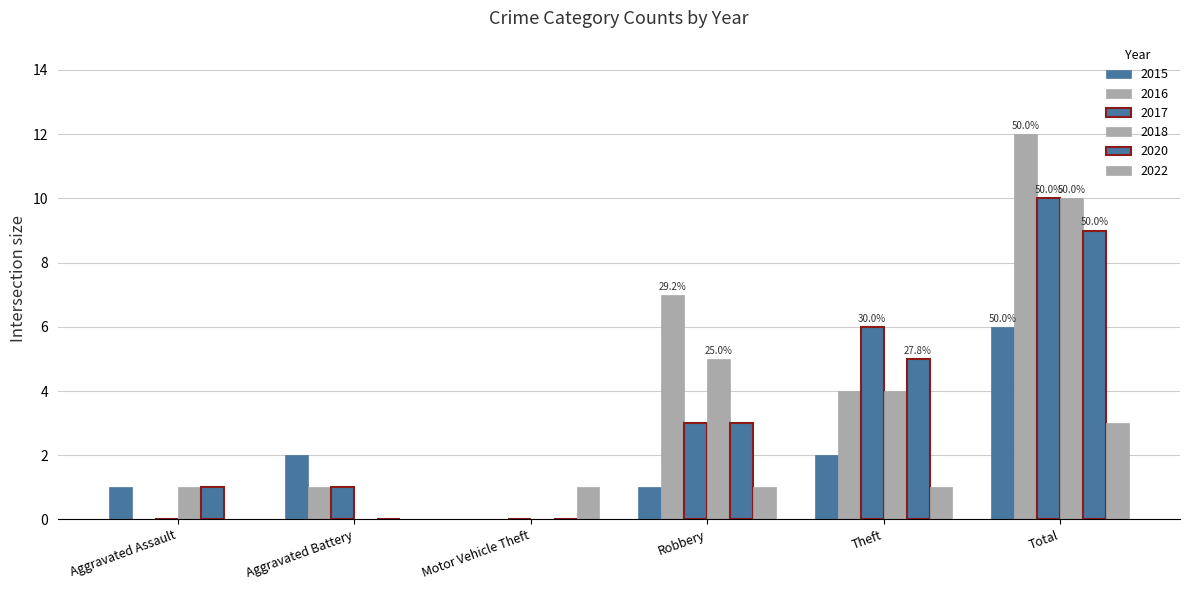

What is the difference between the highest and lowest values at Theft?

5